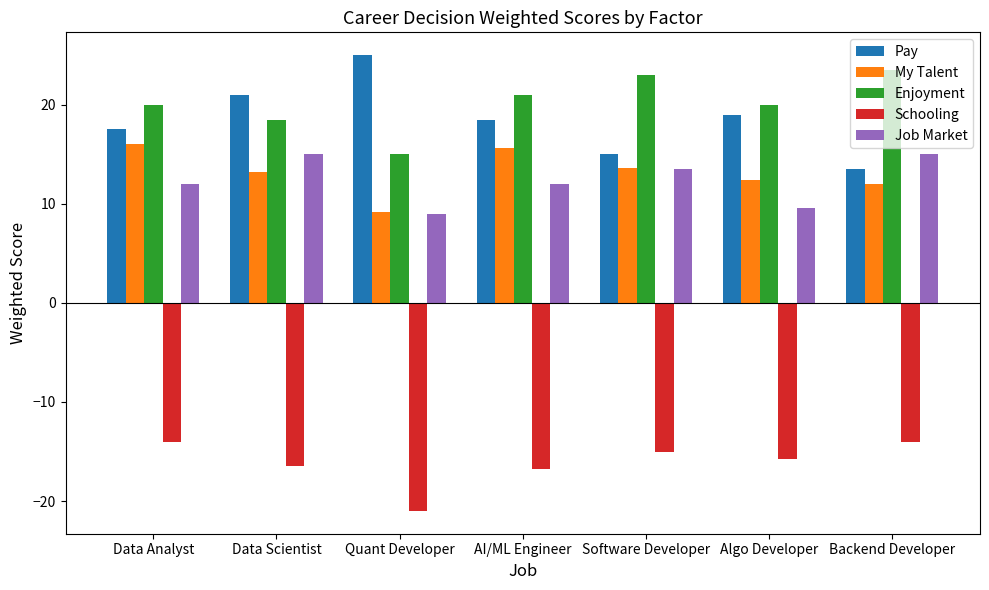

What is the difference between the Enjoyment values at Backend Developer and AI/ML Engineer?

2.5